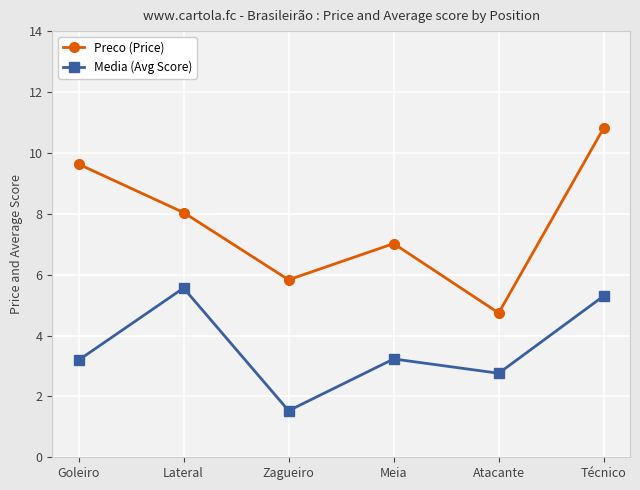

Which series has the widest spread of values?

Preco (Price)